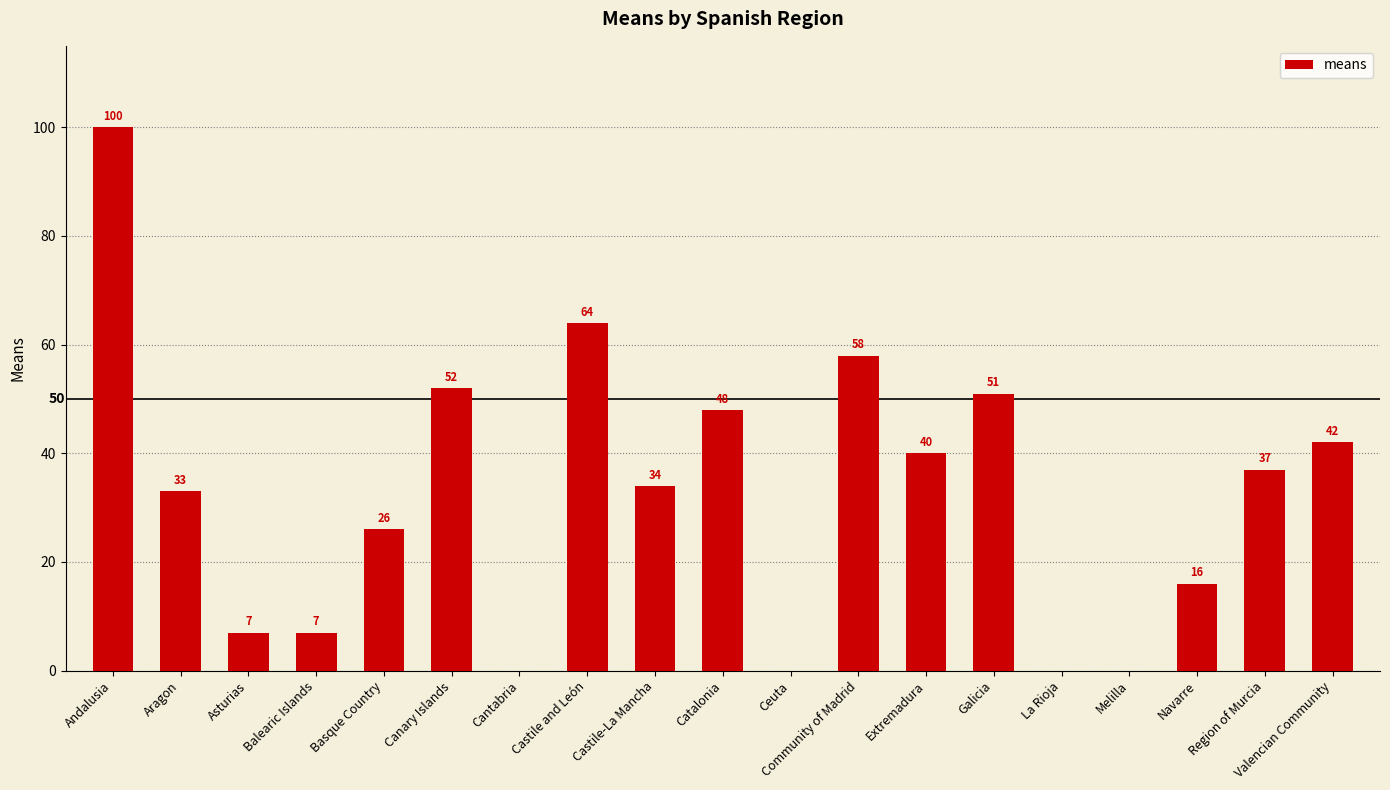

What is the greatest value displayed?

100